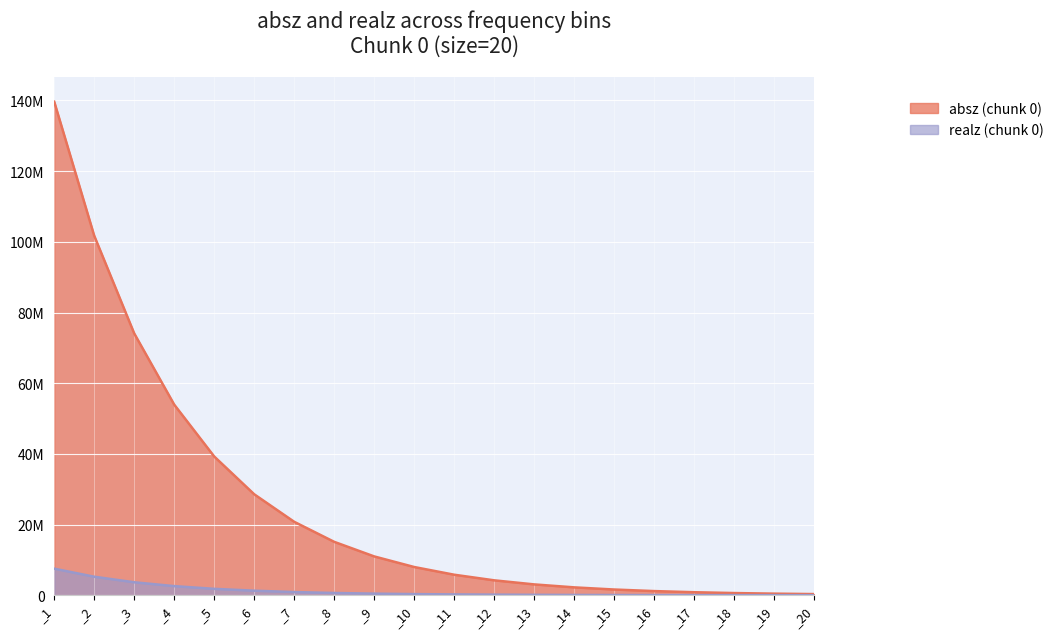

How many data points in absz (chunk 0) are above 7986610?

9